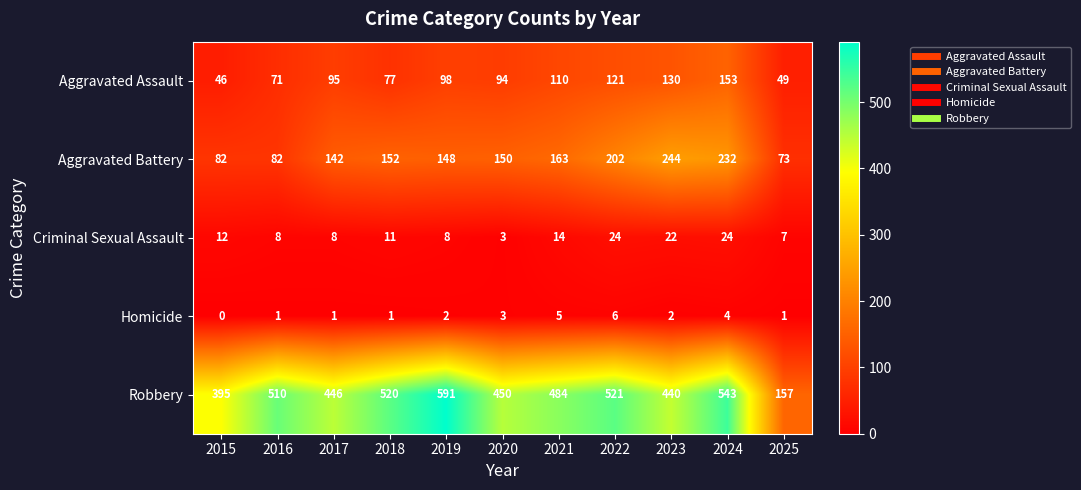

The Robbery series shows 484 at 2021. True or false?

True